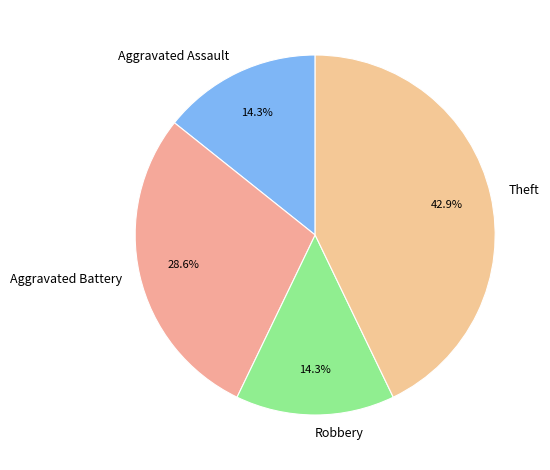

To the nearest percent, what is the difference between the largest and smallest slice percentages?

29%